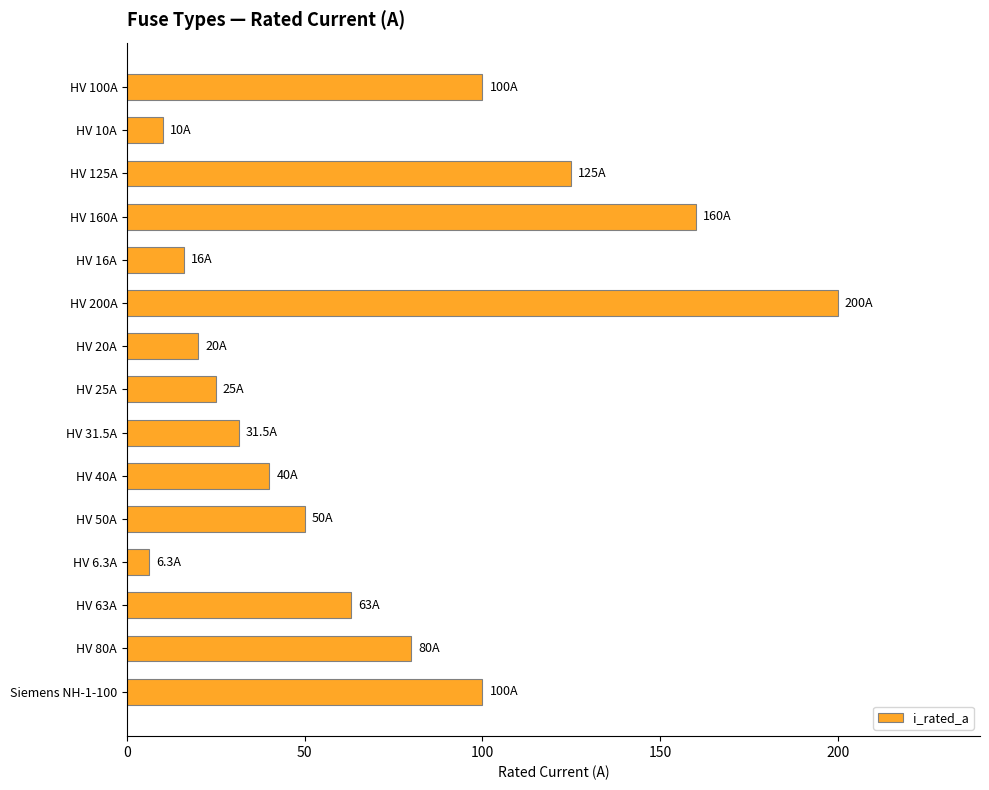

Reading top to bottom, list all the values displayed in this chart.

100.0	10.0	125.0	160.0	16.0	200.0	20.0	25.0	31.5	40.0	50.0	6.3	63.0	80.0	100.0